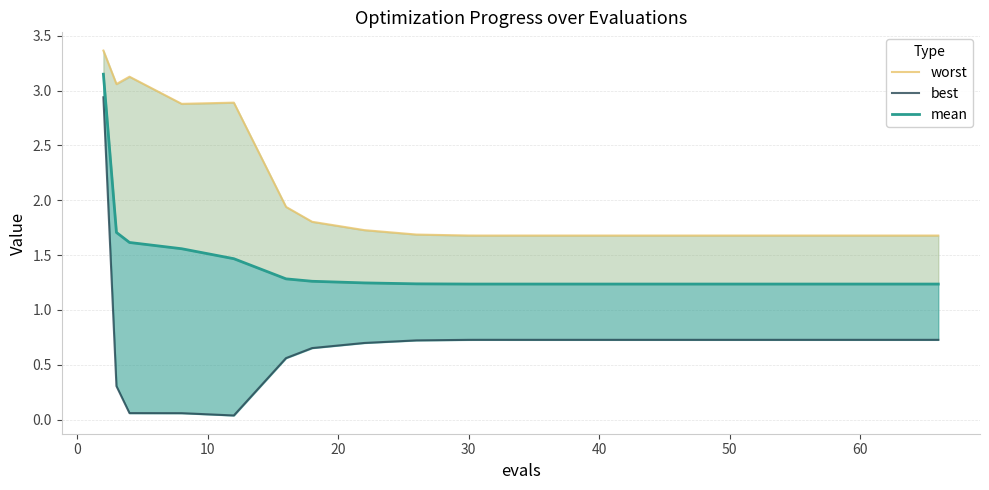

How many interior local valleys does the best series have?

1